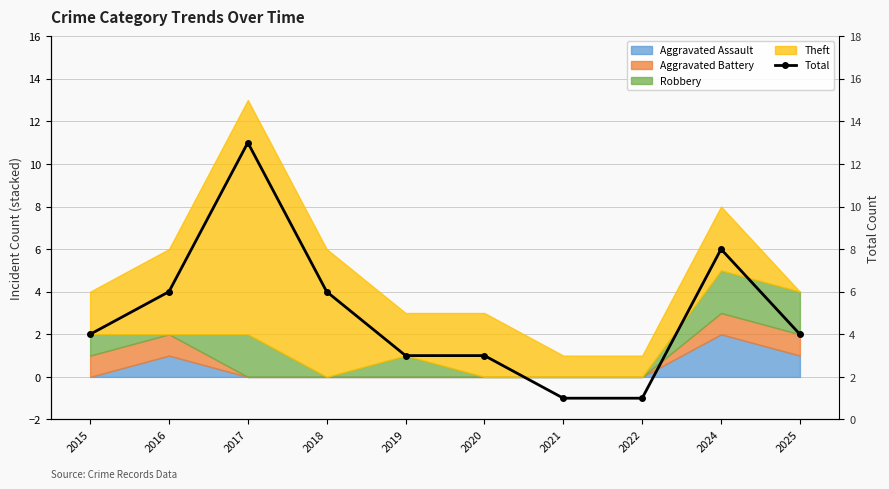

Where is the first local maximum?

2017